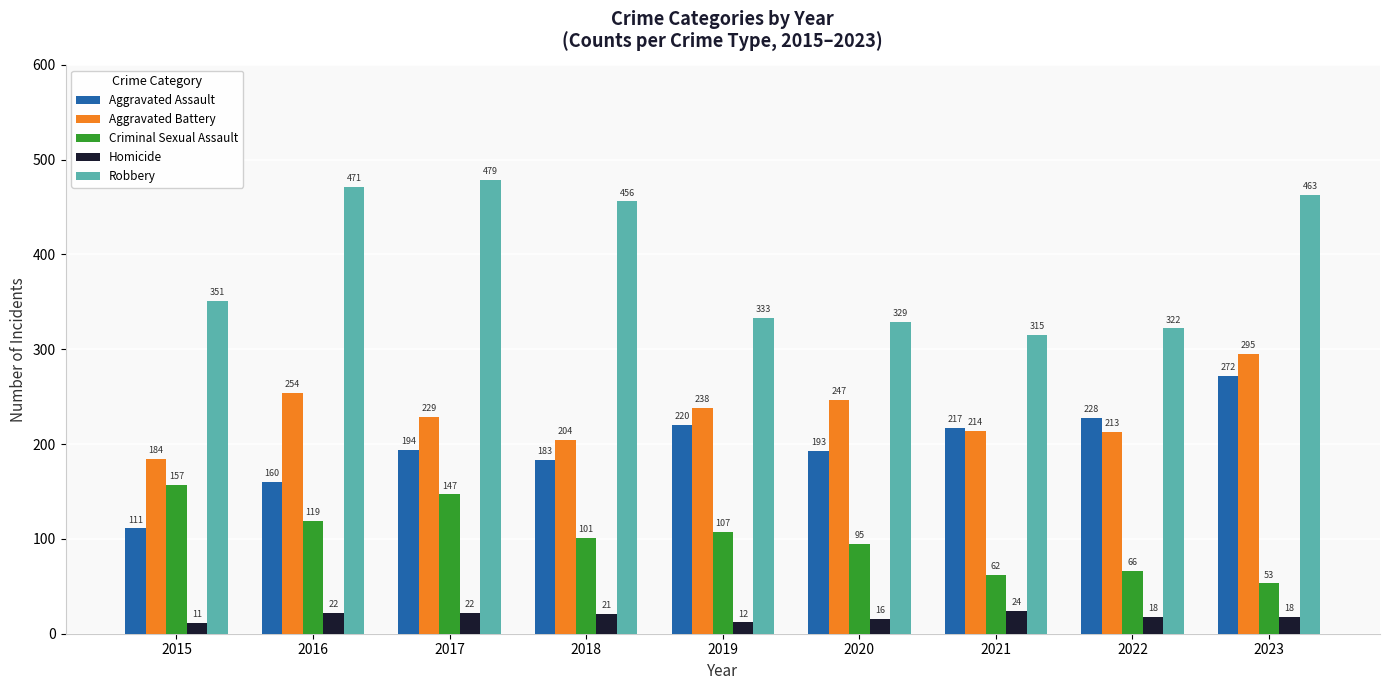

Reading left to right, list all the values displayed in this chart.

Aggravated Assault: 2015=111	2016=160	2017=194	2018=183	2019=220	2020=193	2021=217	2022=228	2023=272
Aggravated Battery: 2015=184	2016=254	2017=229	2018=204	2019=238	2020=247	2021=214	2022=213	2023=295
Criminal Sexual Assault: 2015=157	2016=119	2017=147	2018=101	2019=107	2020=95	2021=62	2022=66	2023=53
Homicide: 2015=11	2016=22	2017=22	2018=21	2019=12	2020=16	2021=24	2022=18	2023=18
Robbery: 2015=351	2016=471	2017=479	2018=456	2019=333	2020=329	2021=315	2022=322	2023=463